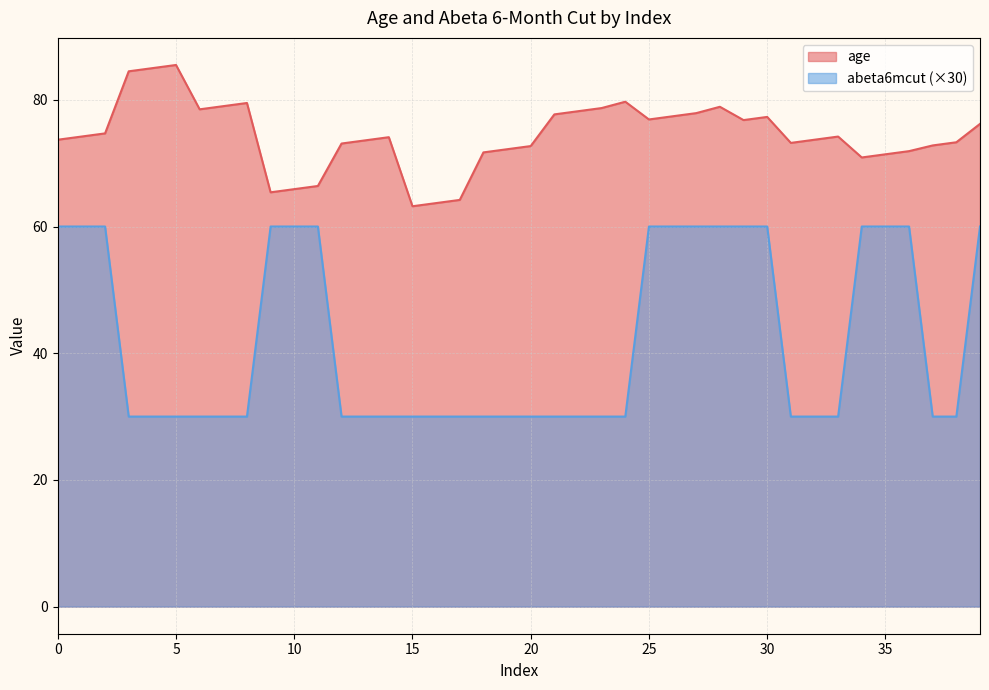

How many categories are shown in the chart?

40